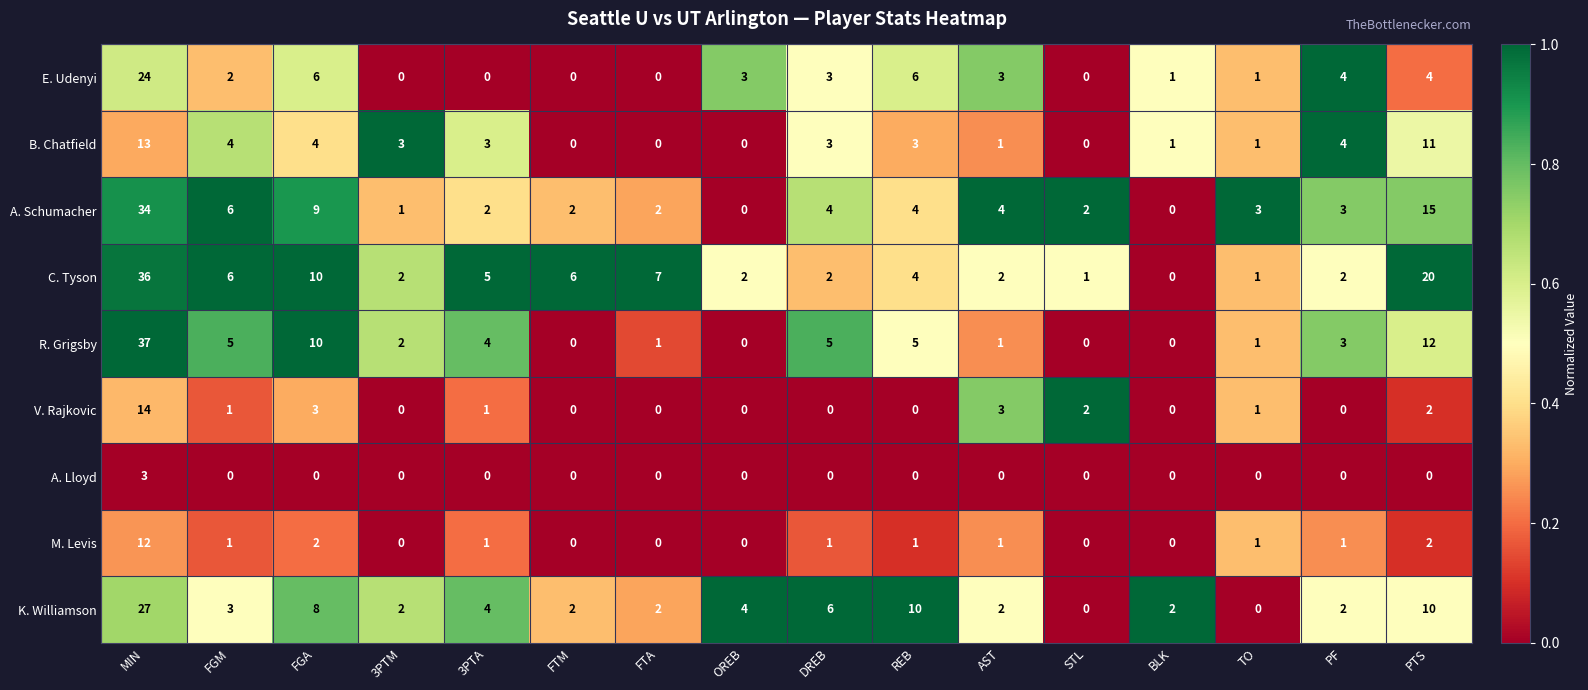

What is the total value across all series at 3PTM?

10